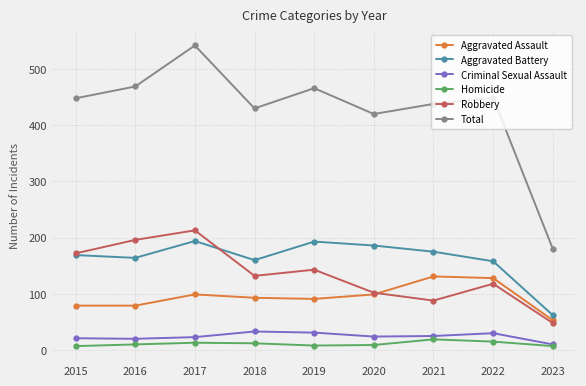

What is the total value across all series at 2020?

840